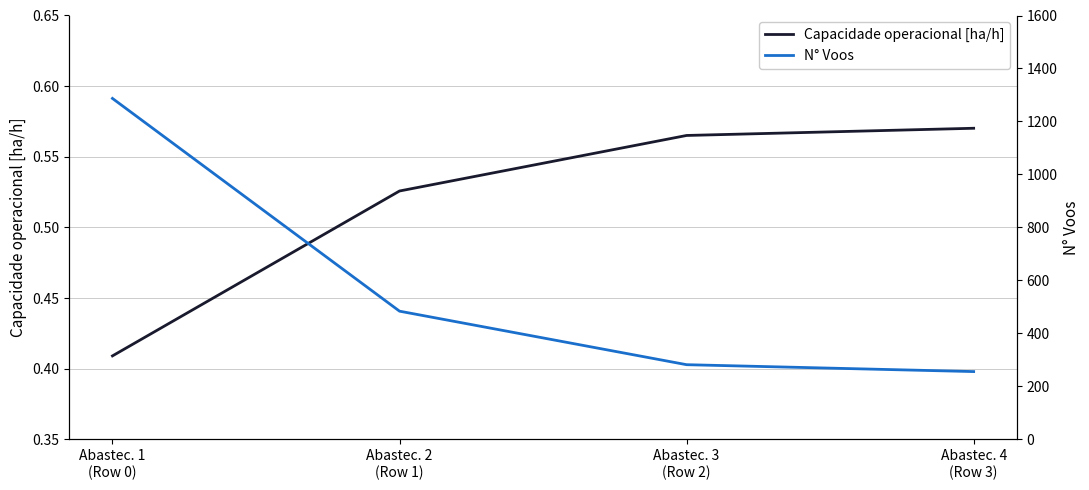

True or false: Capacidade operacional [ha/h] and N° Voos cross at least once.

False